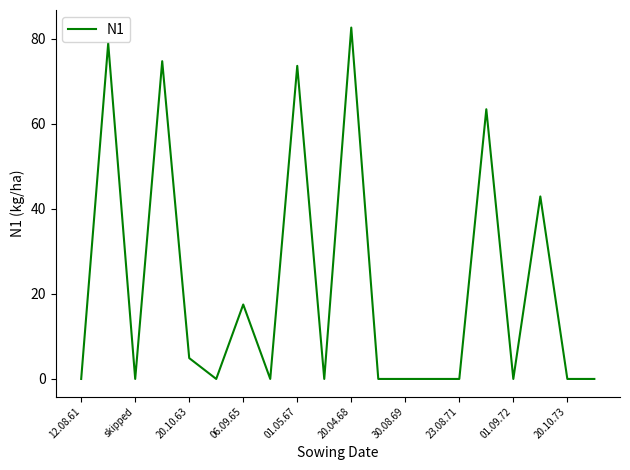

What is the difference between the second highest and minimum values?

78.9